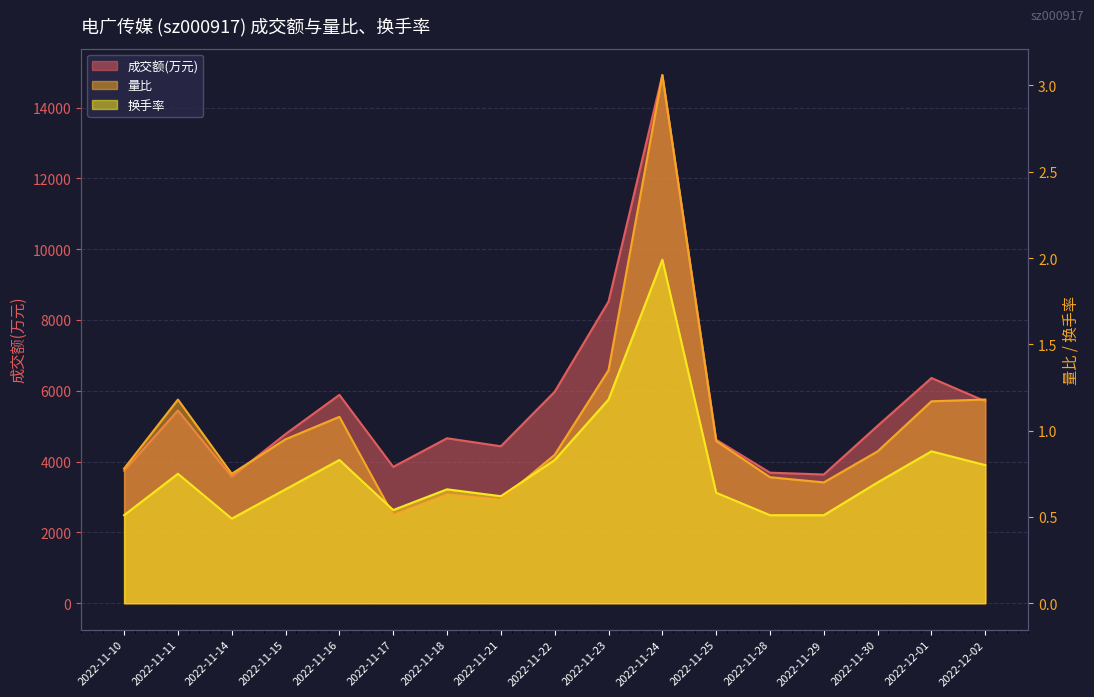

What is the greatest value displayed?

14917.0